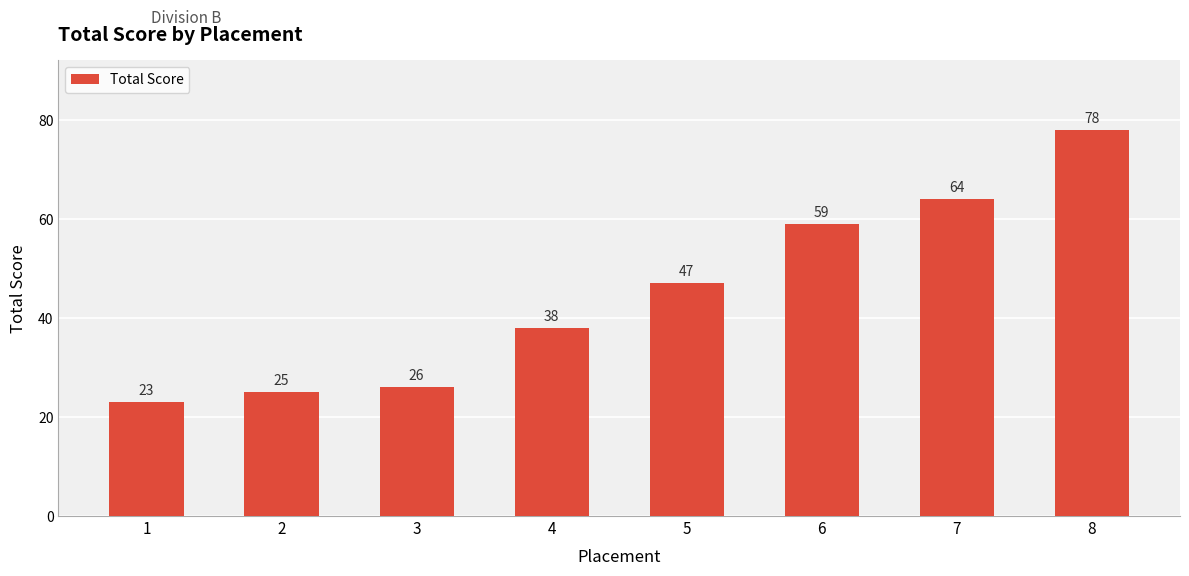

What is the value of the 2nd bar from the left?

25